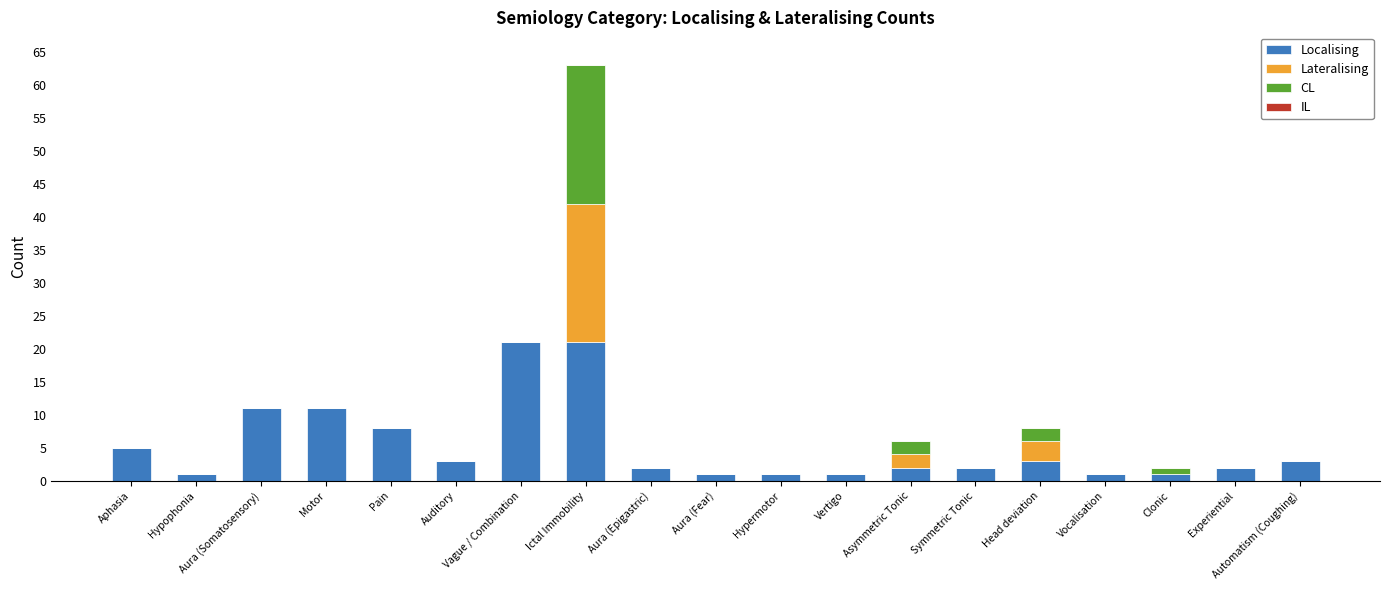

What is the maximum value for Localising?

21